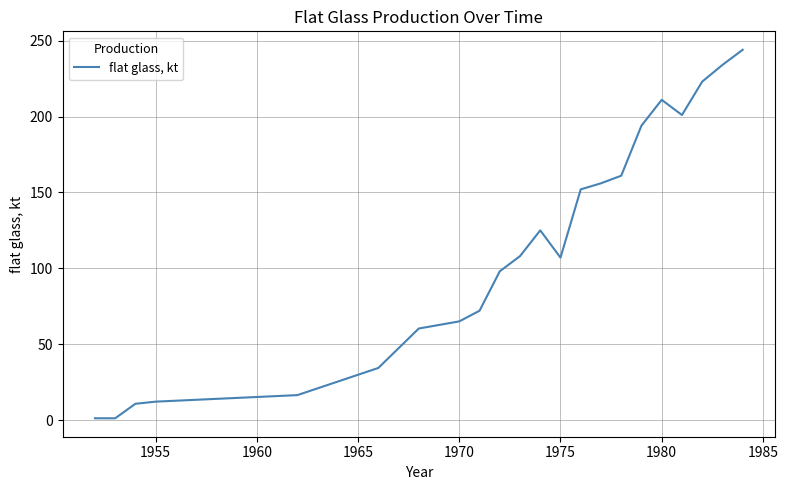

What is the difference between the maximum and minimum values?

242.9